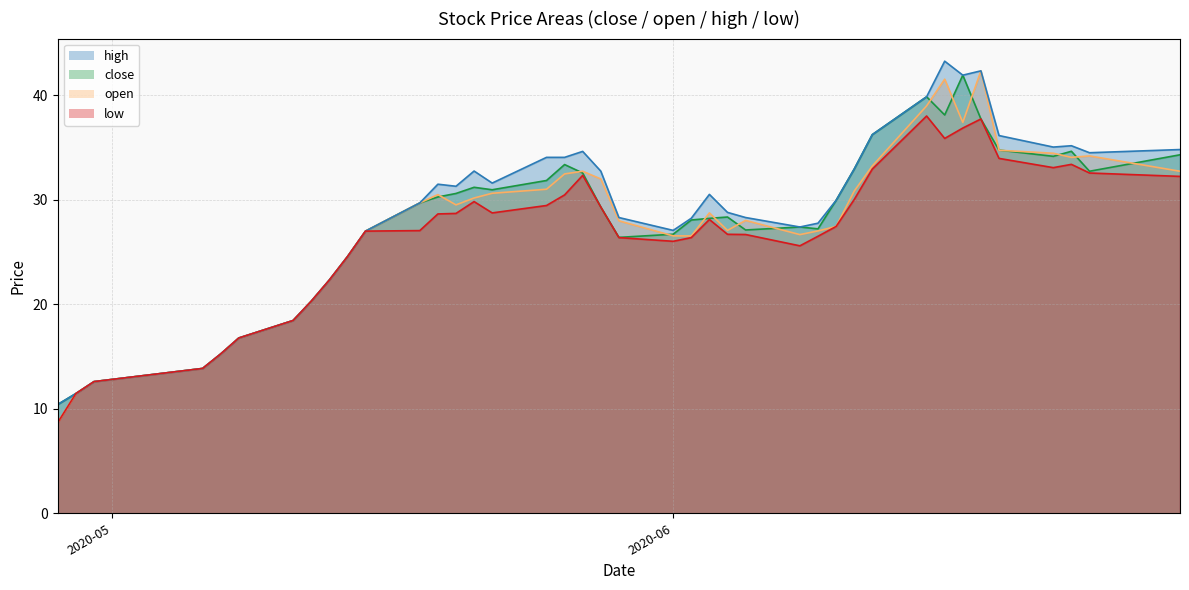

Which series has the widest spread of values?

open